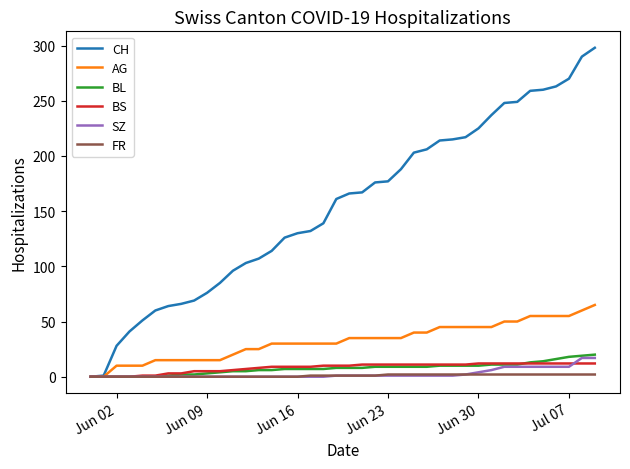

Which series has the largest range (max minus min)?

CH